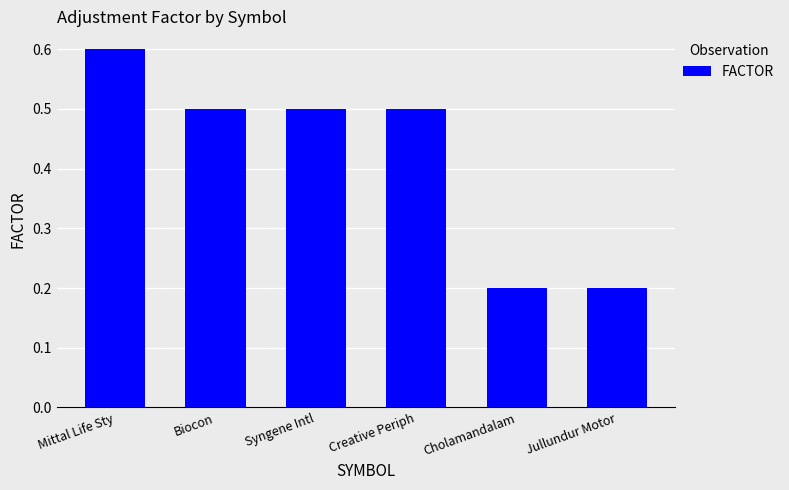

Reading right to left, what are all the values shown in this chart?

0.2	0.2	0.5	0.5	0.5	0.6